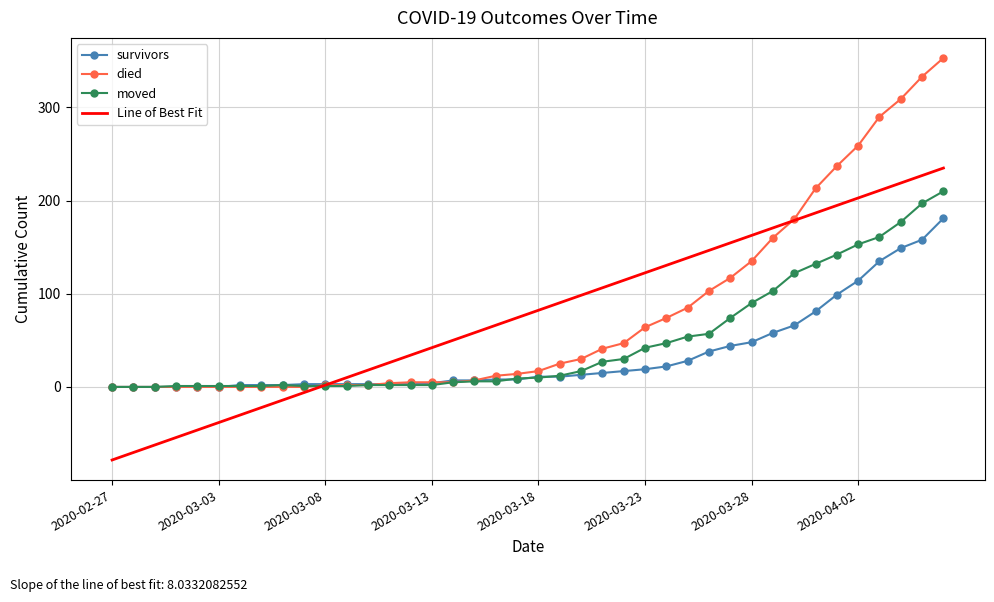

How many series are shown in this chart?

4